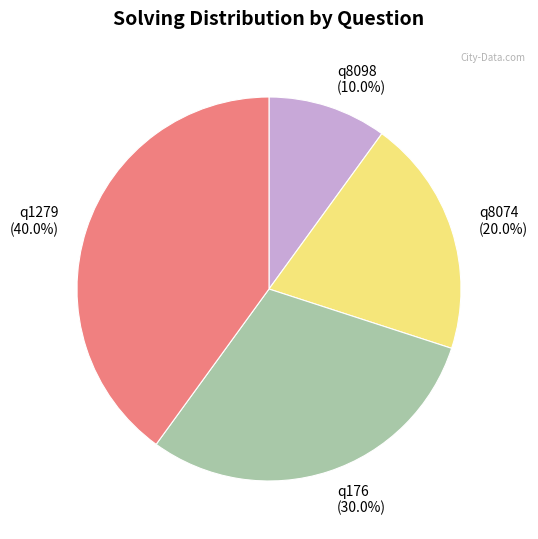

True or false: q8074 accounts for 20% of the total.

True